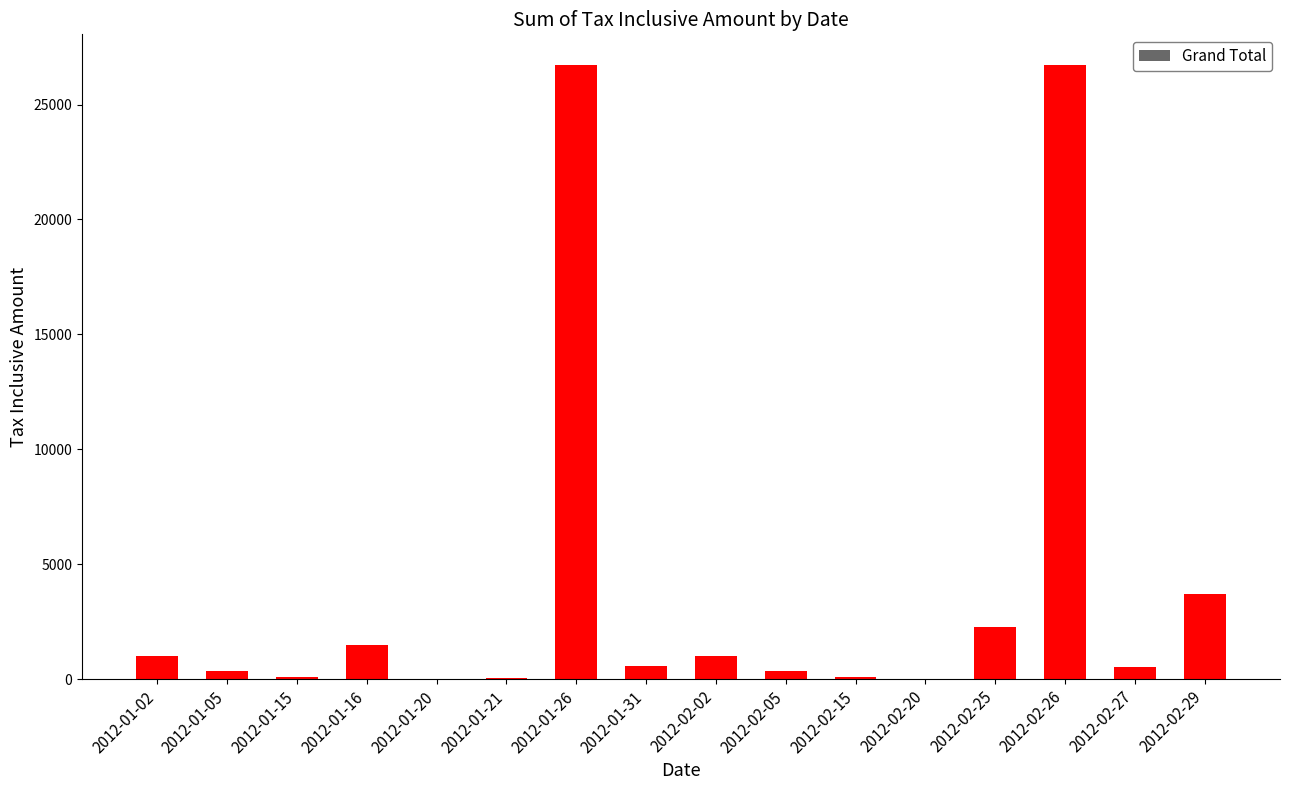

Are the bars horizontal?

No